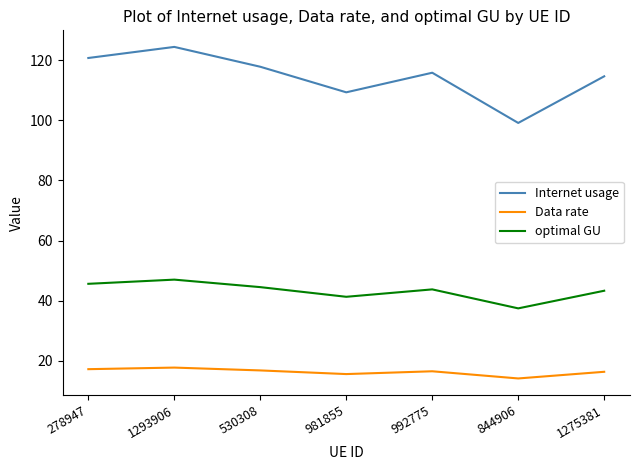

Which series changed the most between 1293906 and 992775?

Internet usage